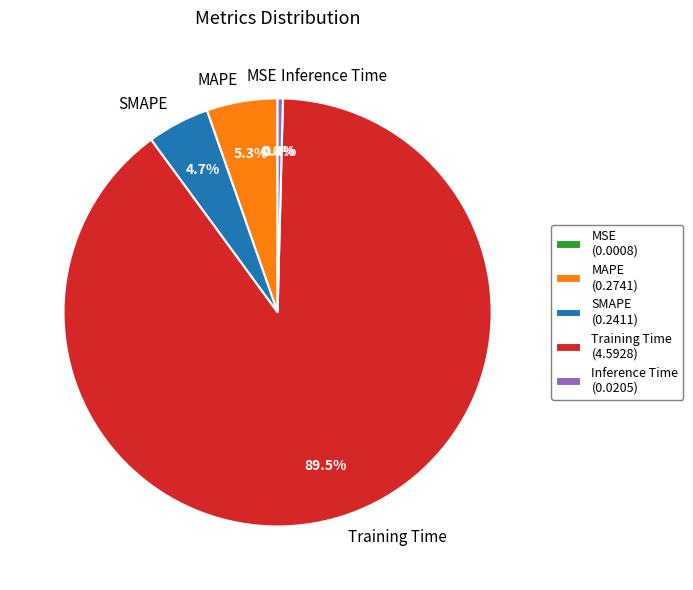

Is there a majority slice in this chart?

Yes